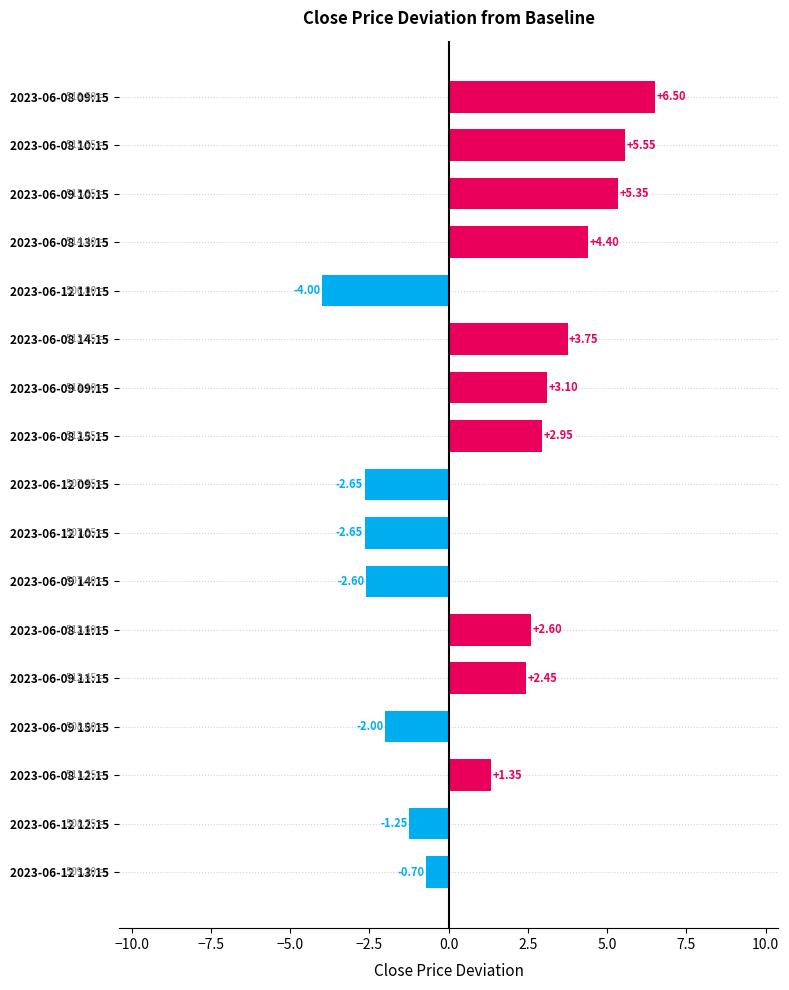

What is the change in value from 2023-06-12 09:15 to 2023-06-08 13:15?

+7.1